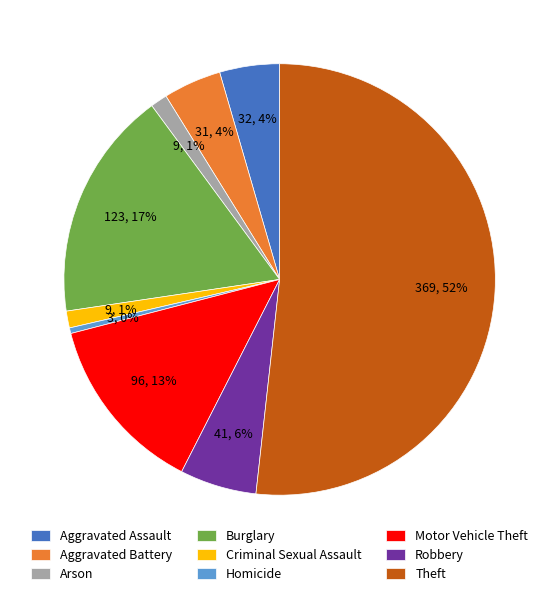

To the nearest percent, what is the difference between the Criminal Sexual Assault and Aggravated Battery slice percentages?

3%